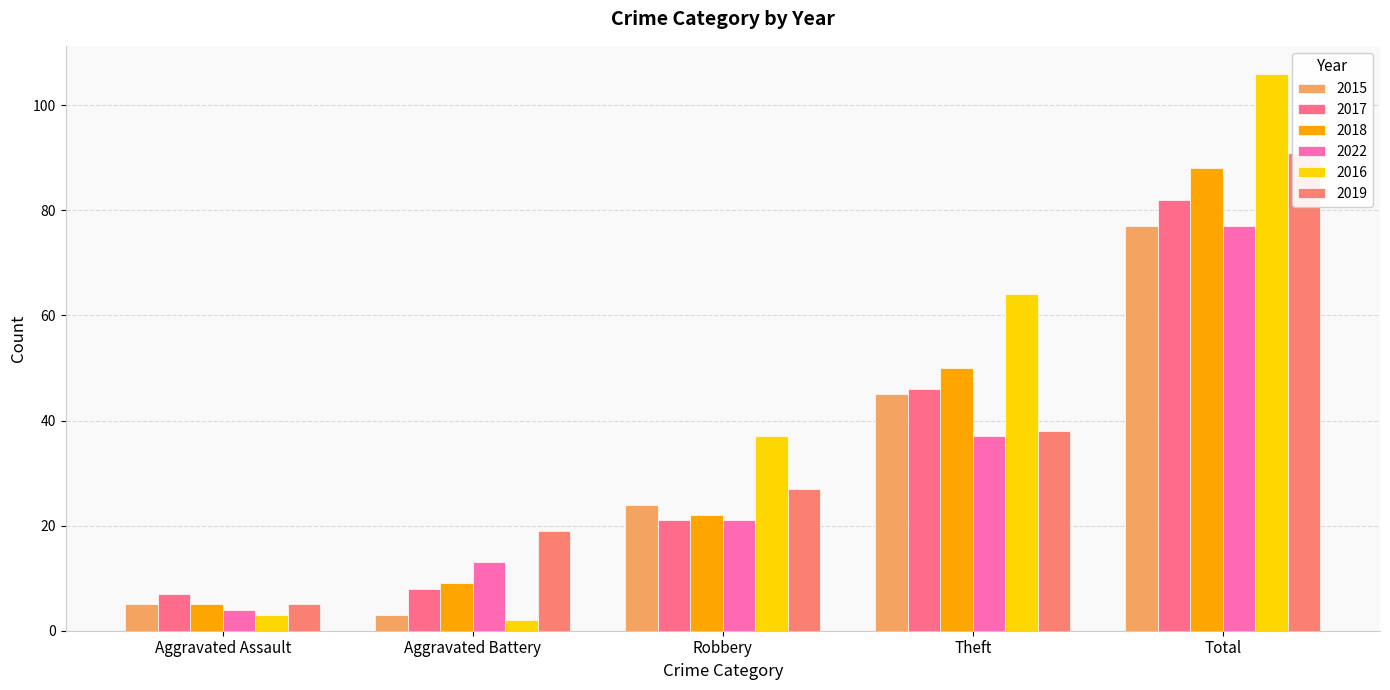

Reading right to left, extract all data points from this chart.

2015: Total=77	Theft=45	Robbery=24	Aggravated Battery=3	Aggravated Assault=5
2017: Total=82	Theft=46	Robbery=21	Aggravated Battery=8	Aggravated Assault=7
2018: Total=88	Theft=50	Robbery=22	Aggravated Battery=9	Aggravated Assault=5
2022: Total=77	Theft=37	Robbery=21	Aggravated Battery=13	Aggravated Assault=4
2016: Total=106	Theft=64	Robbery=37	Aggravated Battery=2	Aggravated Assault=3
2019: Total=91	Theft=38	Robbery=27	Aggravated Battery=19	Aggravated Assault=5